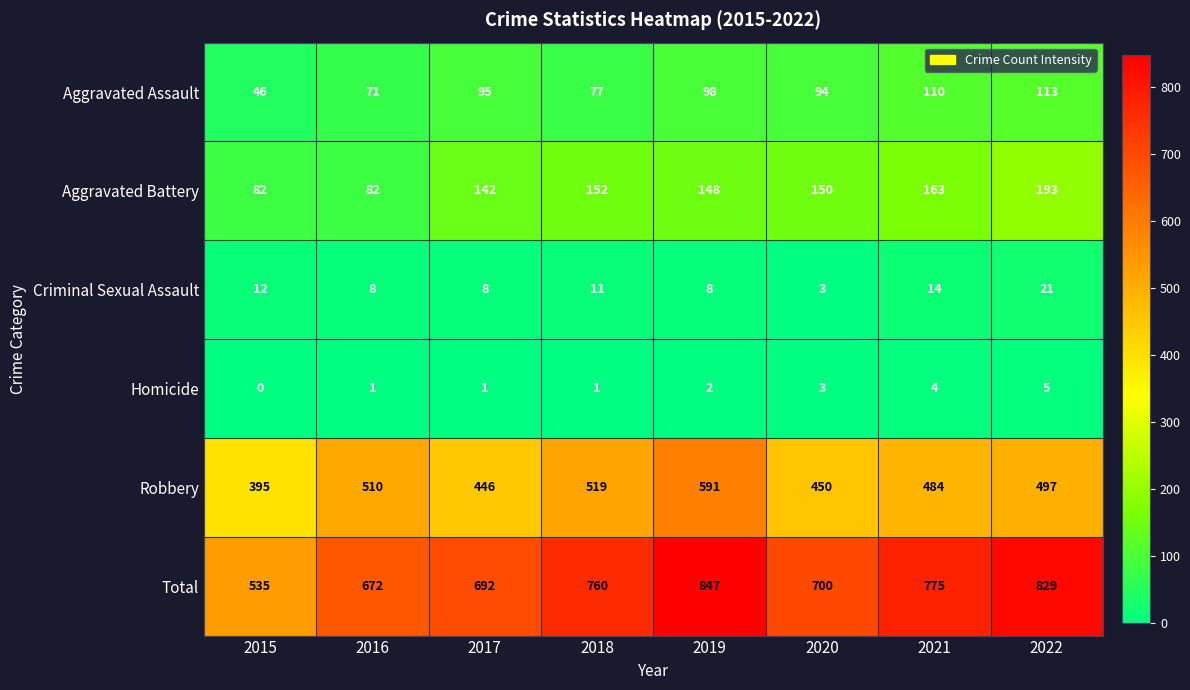

True or false: Homicide has a value of 2 at 2019.

True